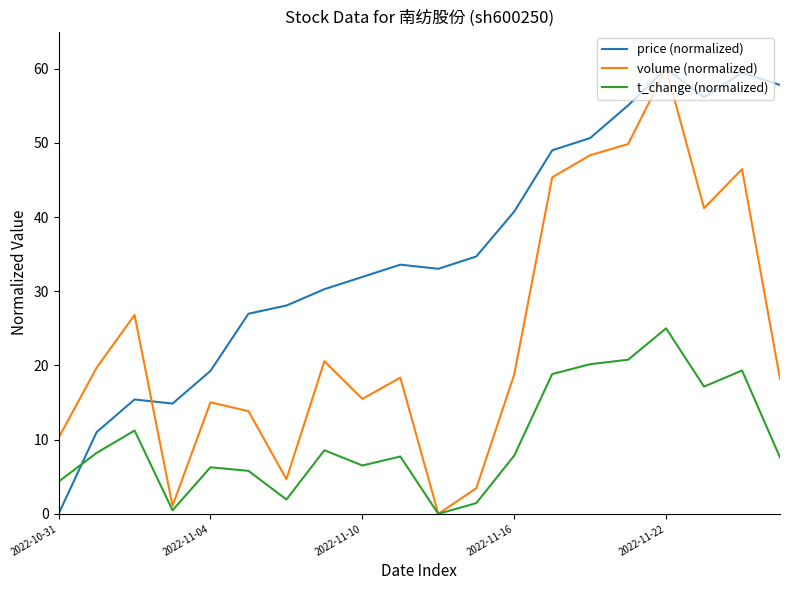

What is the average value of the price (normalized) series?

35.4